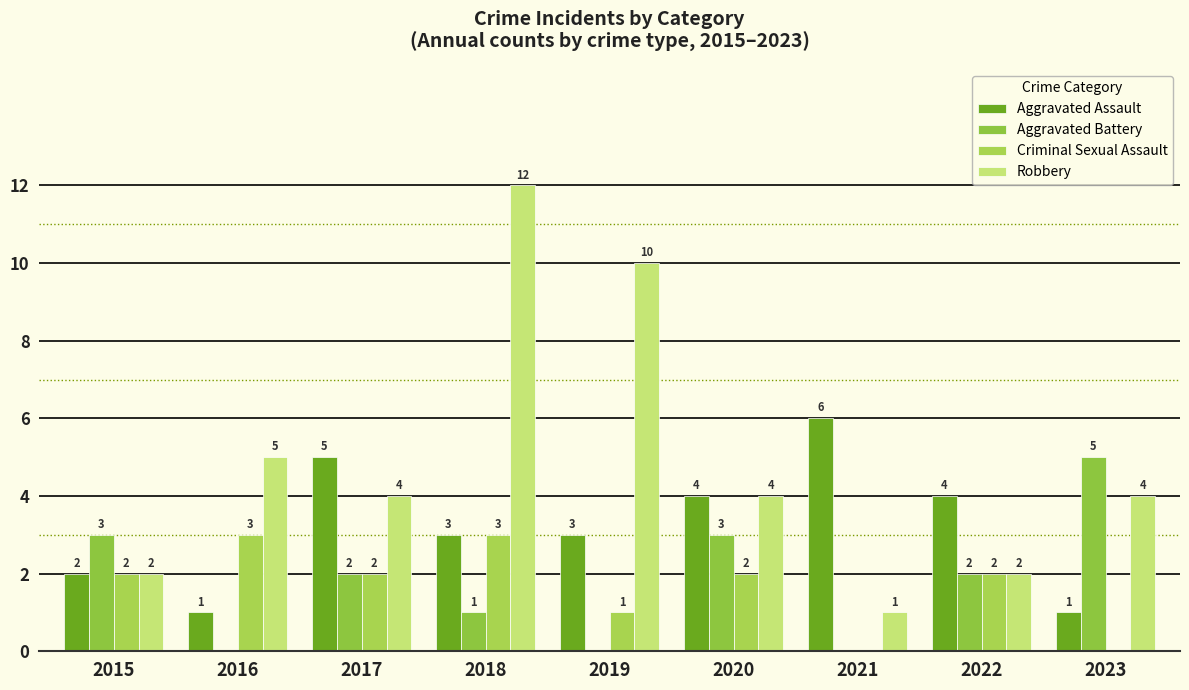

What is the difference between the second highest and second lowest values in the Aggravated Battery series?

3